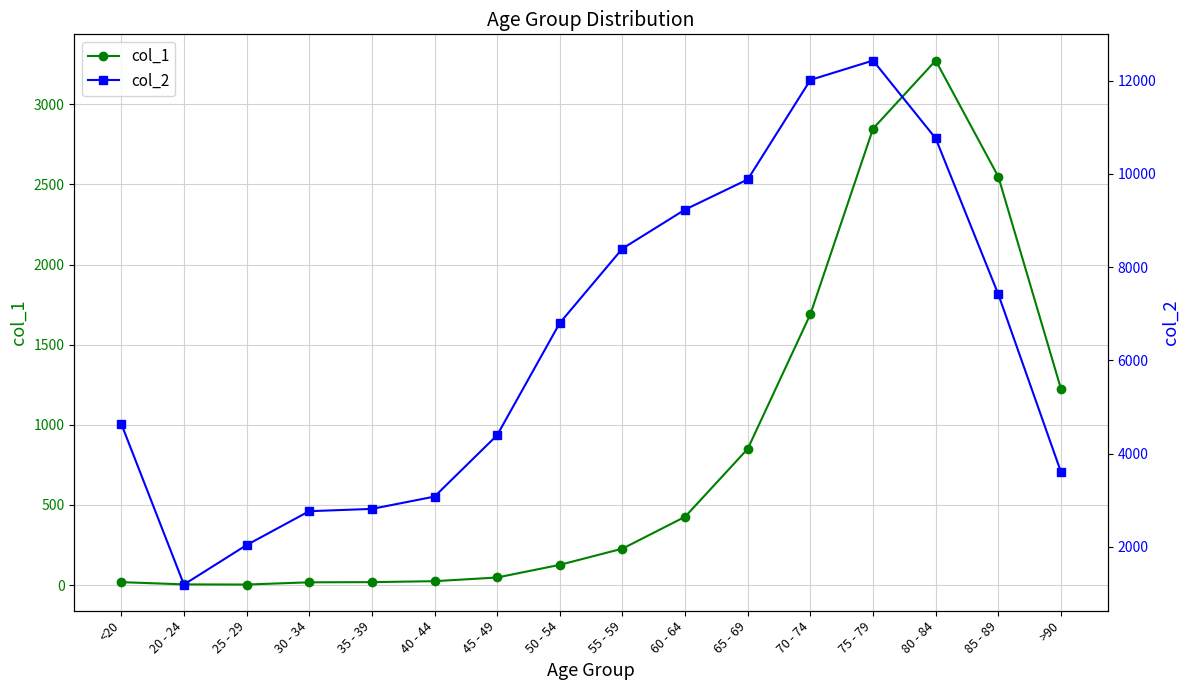

At how many categories does at least one series exceed 868?

16